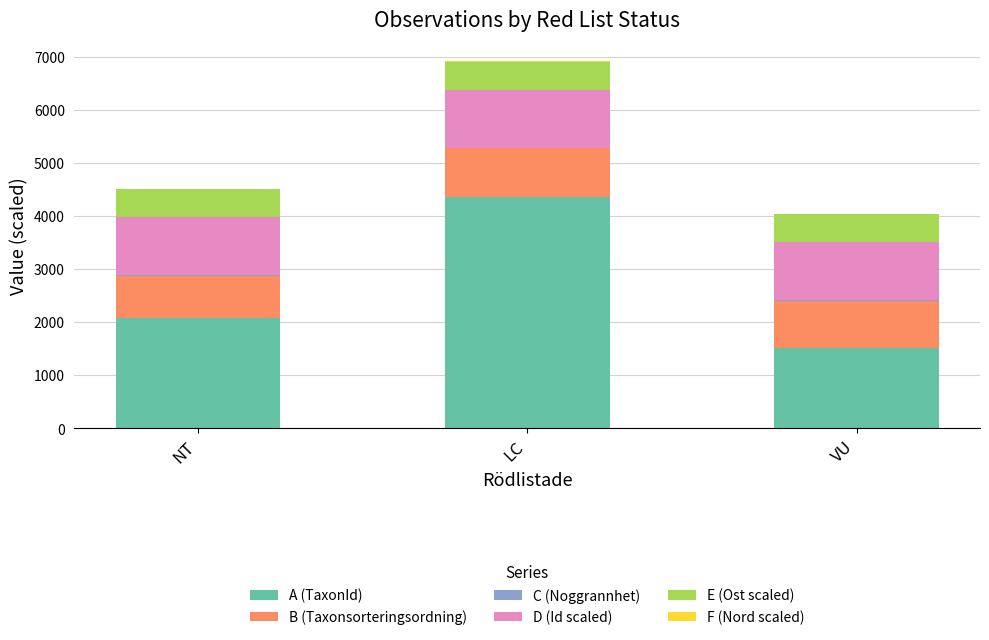

What is the maximum value for A (TaxonId)?

4364.0